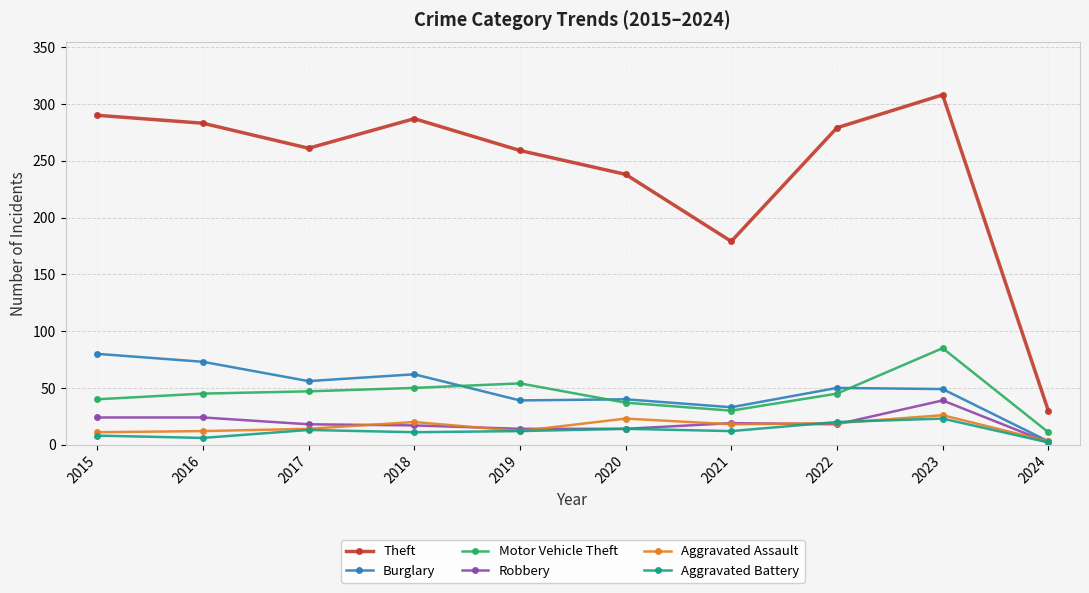

What is the lowest value of the Robbery series?

2